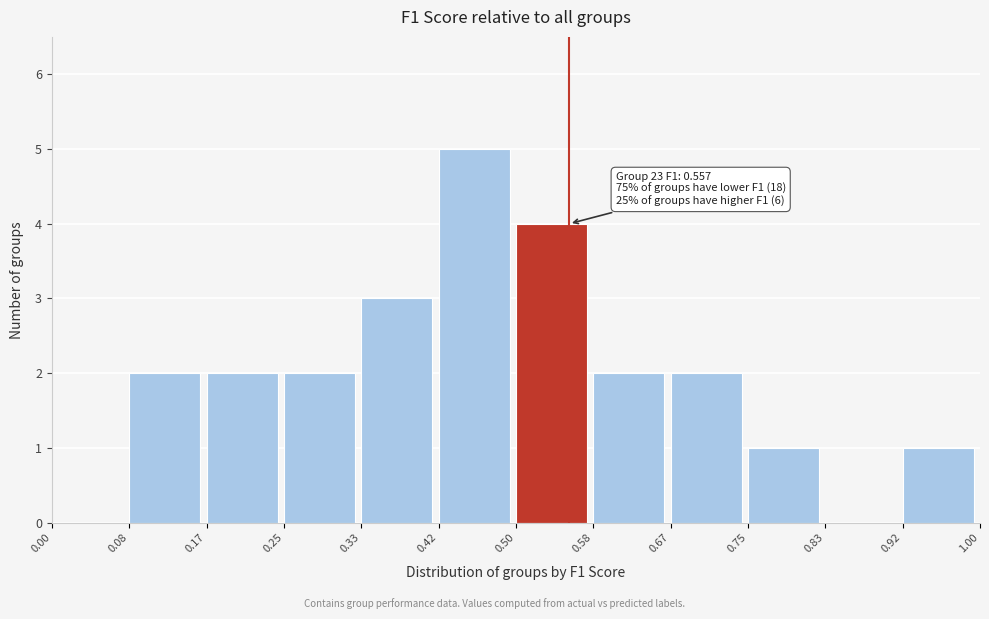

Which range on the x-axis has the tallest bar?

0.42 to 0.50